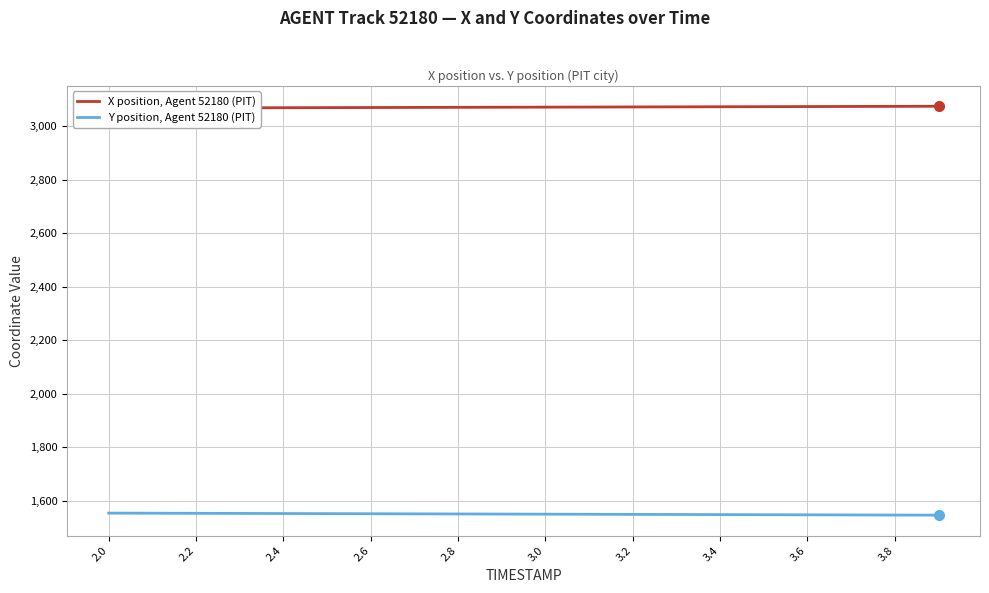

True or false: X position, Agent 52180 (PIT) and Y position, Agent 52180 (PIT) cross at least once.

False